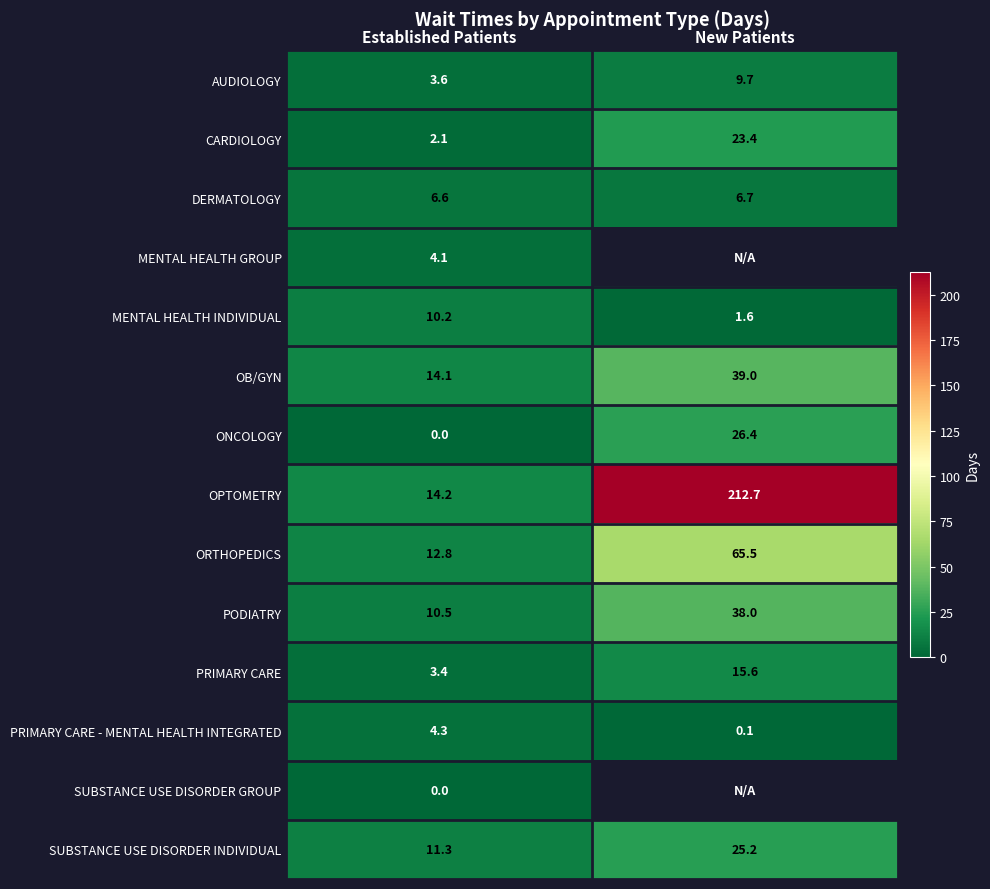

The SUBSTANCE USE DISORDER INDIVIDUAL series shows 44.4 at New Patients. True or false?

False